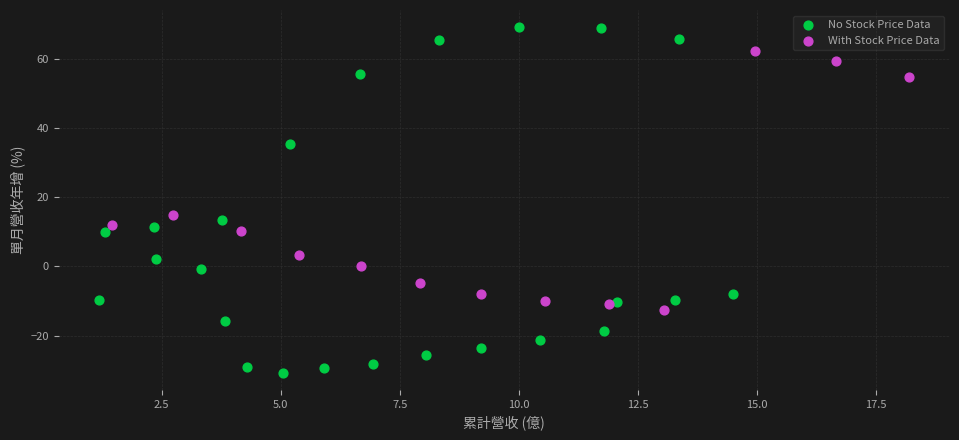

Which series has the widest spread of Y values?

No Stock Price Data